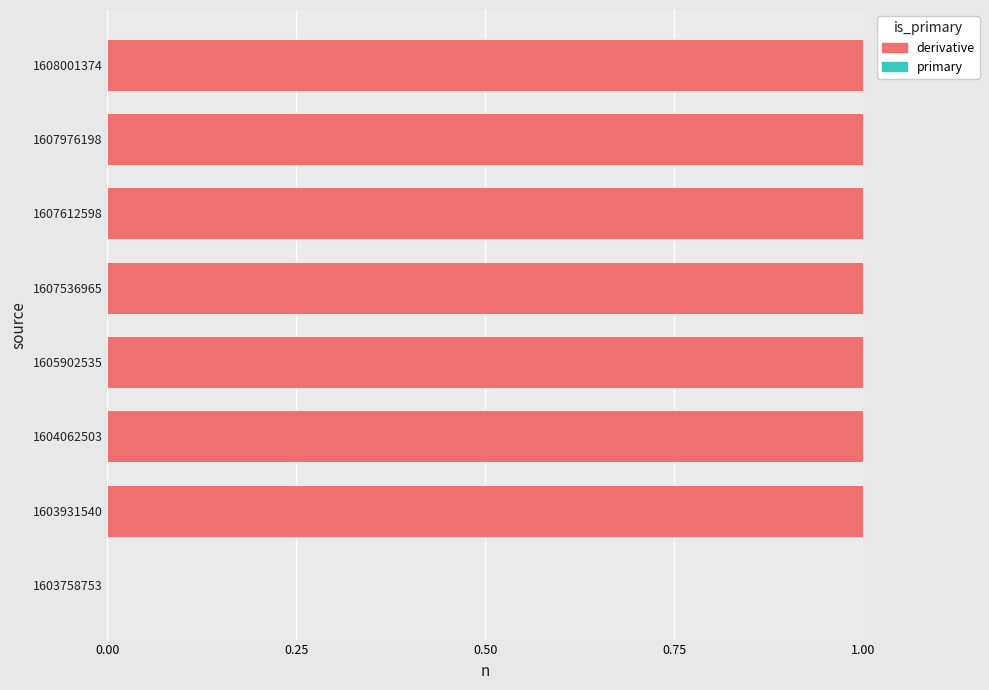

Reading top to bottom, what are all the values shown in this chart?

1608001374=1	1607976198=1	1607612598=1	1607536965=1	1605902535=1	1604062503=1	1603931540=1	1603758753=0